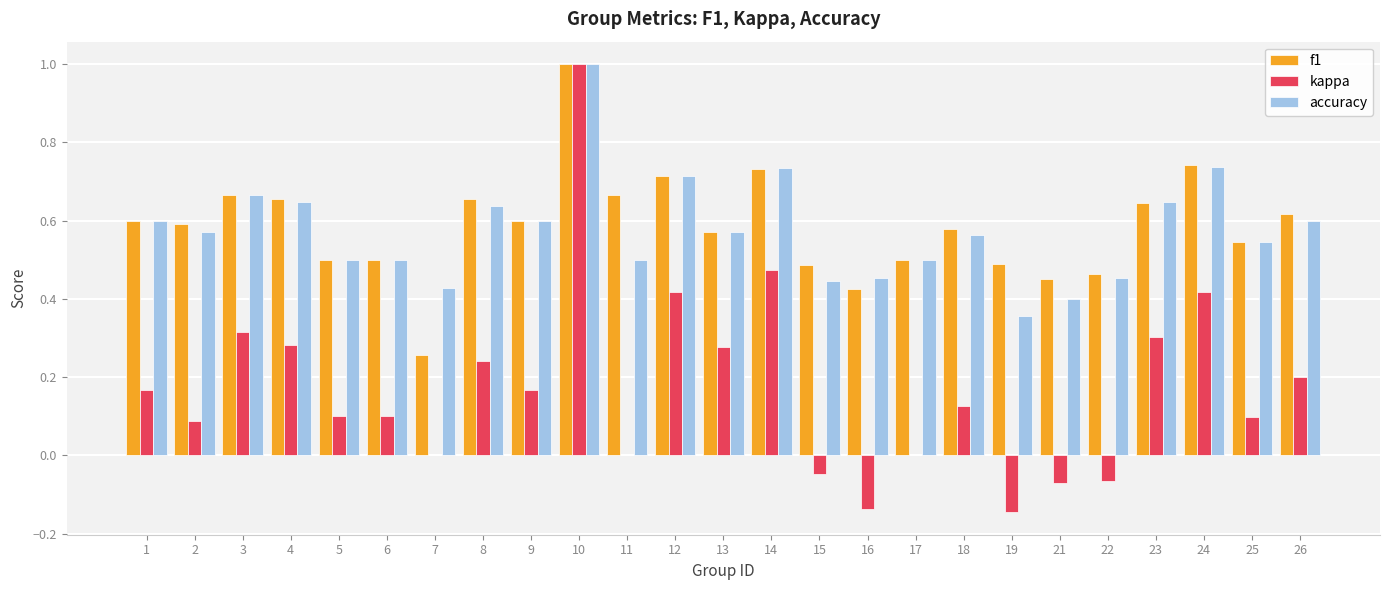

At which category is the sum across all series the highest?

10